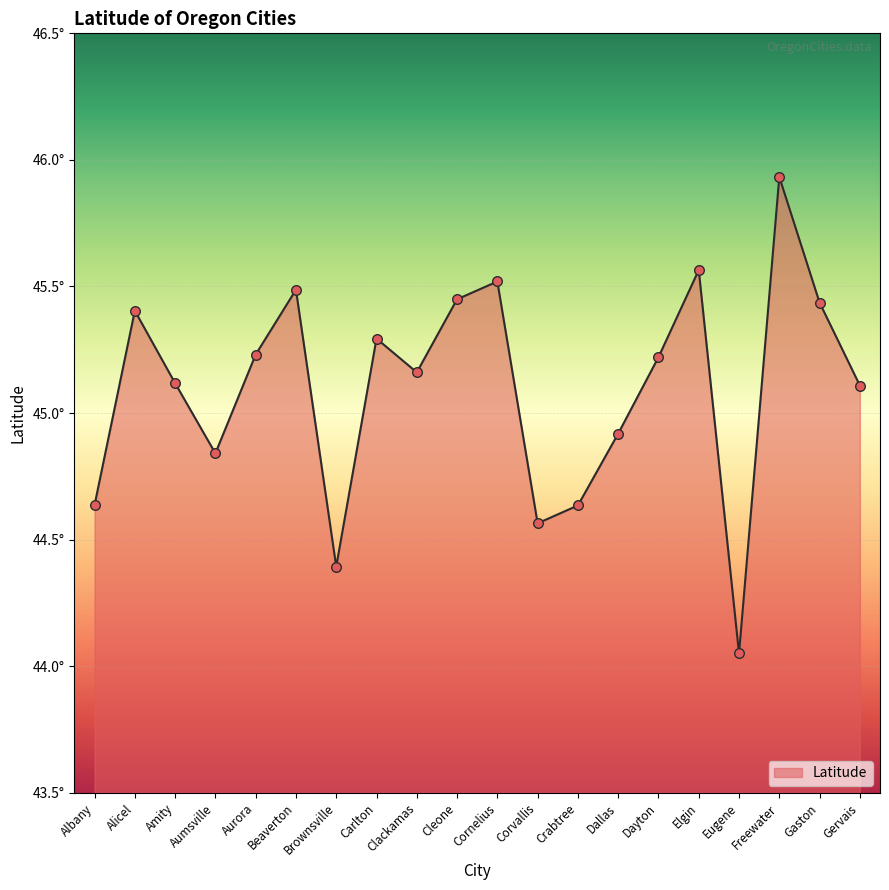

Approximately how many times larger is the value at Albany compared to Amity?

1.0